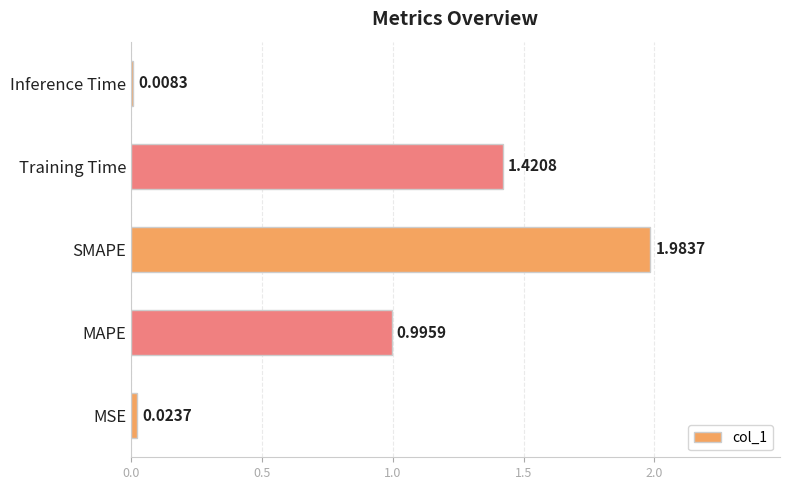

What is the sum of all values?

4.4